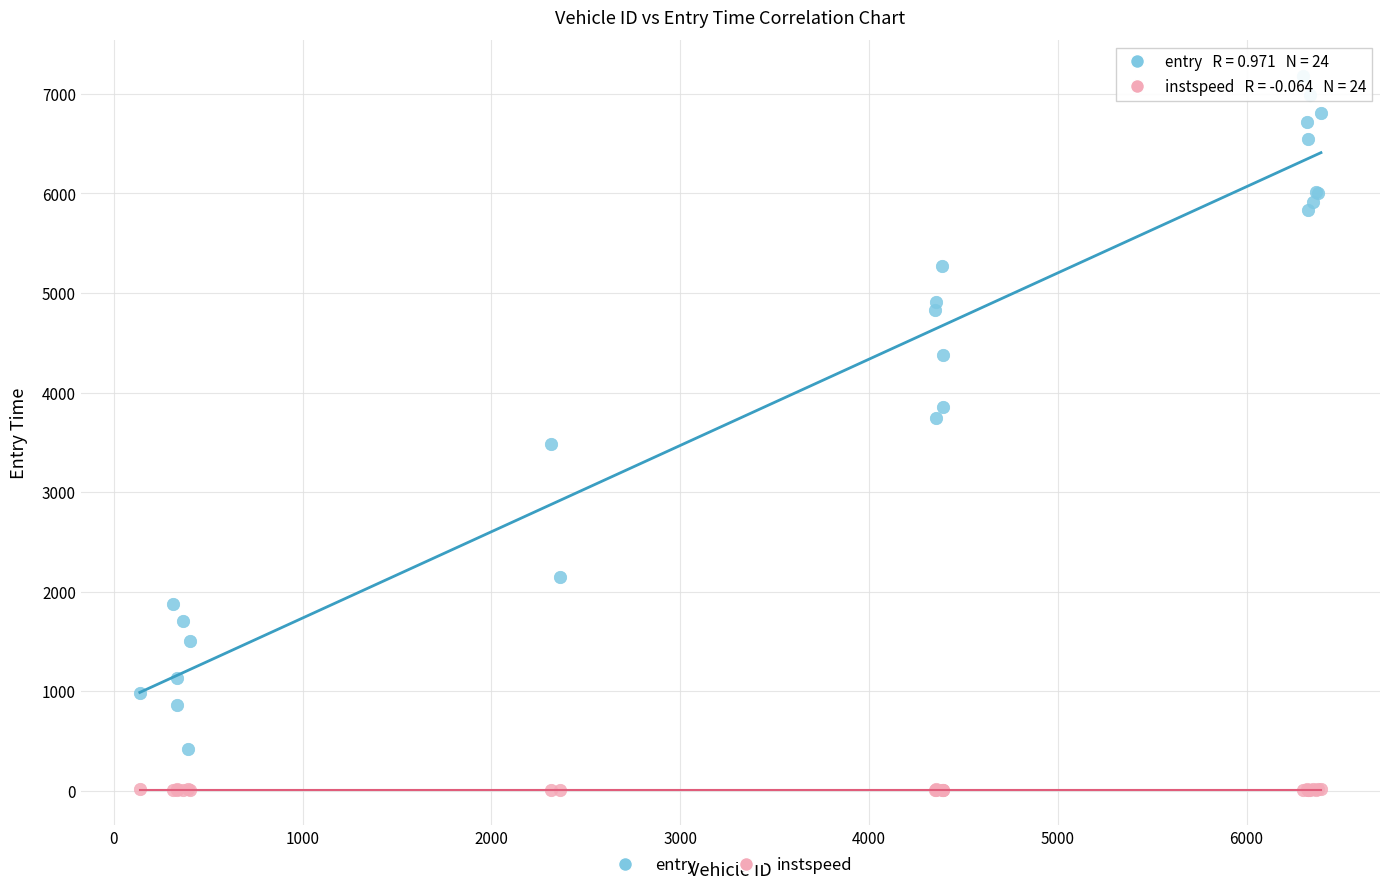

Which series has the largest Y range (max minus min)?

entry